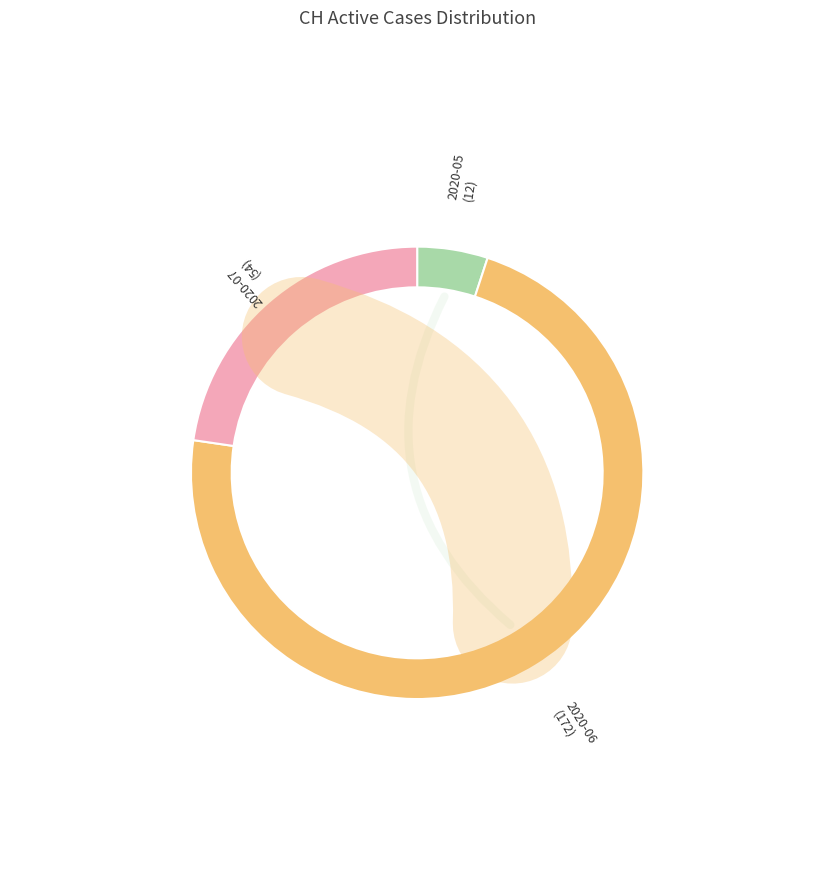

True or false: 2020-06-10 accounts for 8% of the total.

False